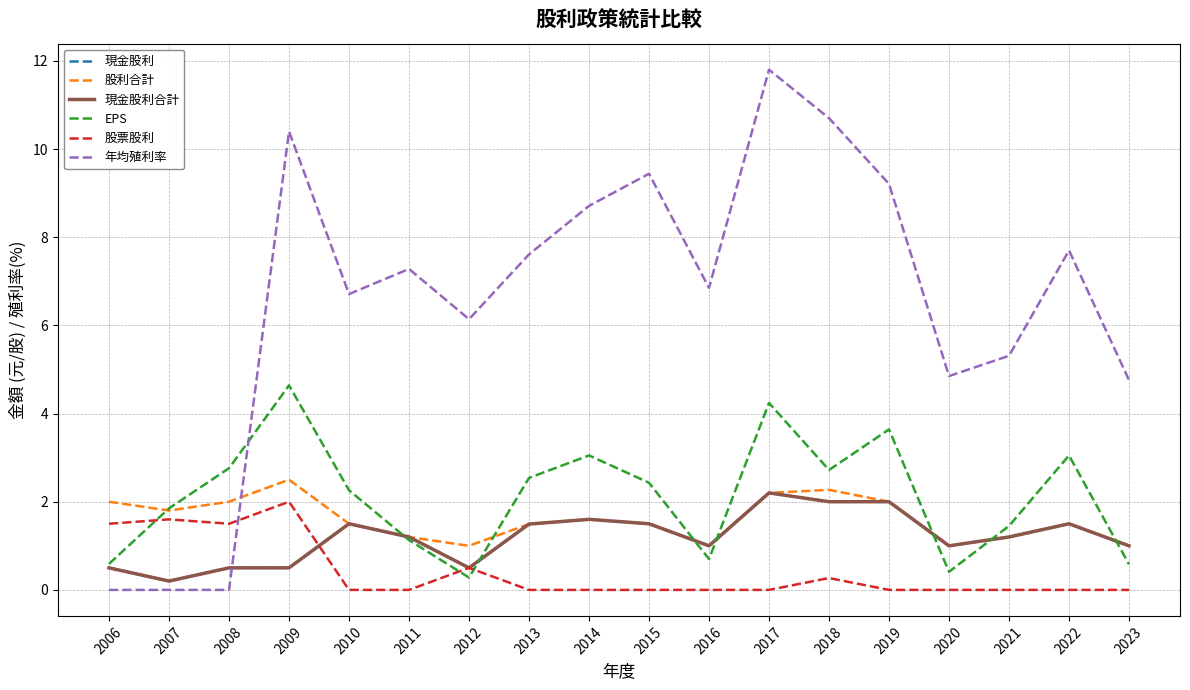

True or false: 股票股利 has a value of -1.1 at 2011.

False